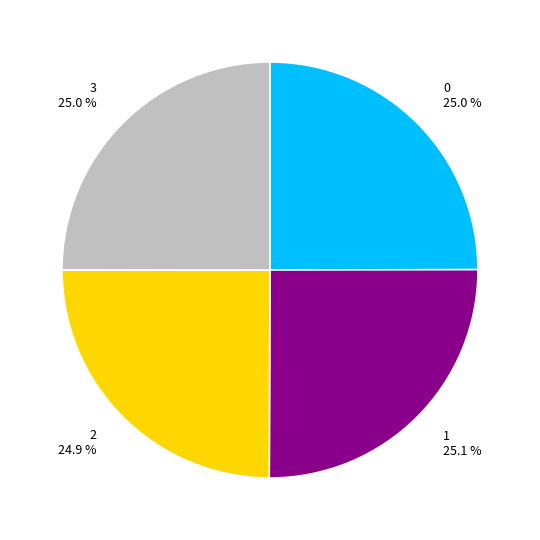

What percentage do 3 and 2 together represent?

49.9%